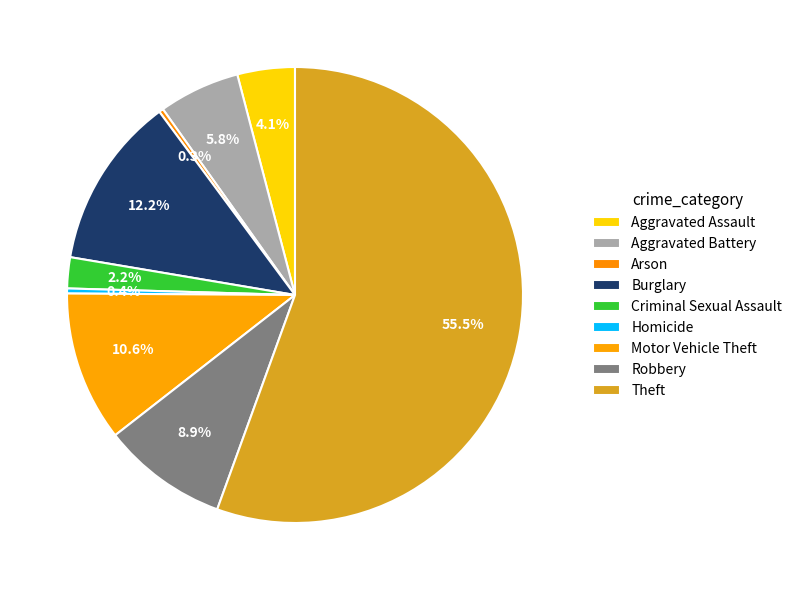

True or false: Aggravated Assault accounts for 4% of the total.

True